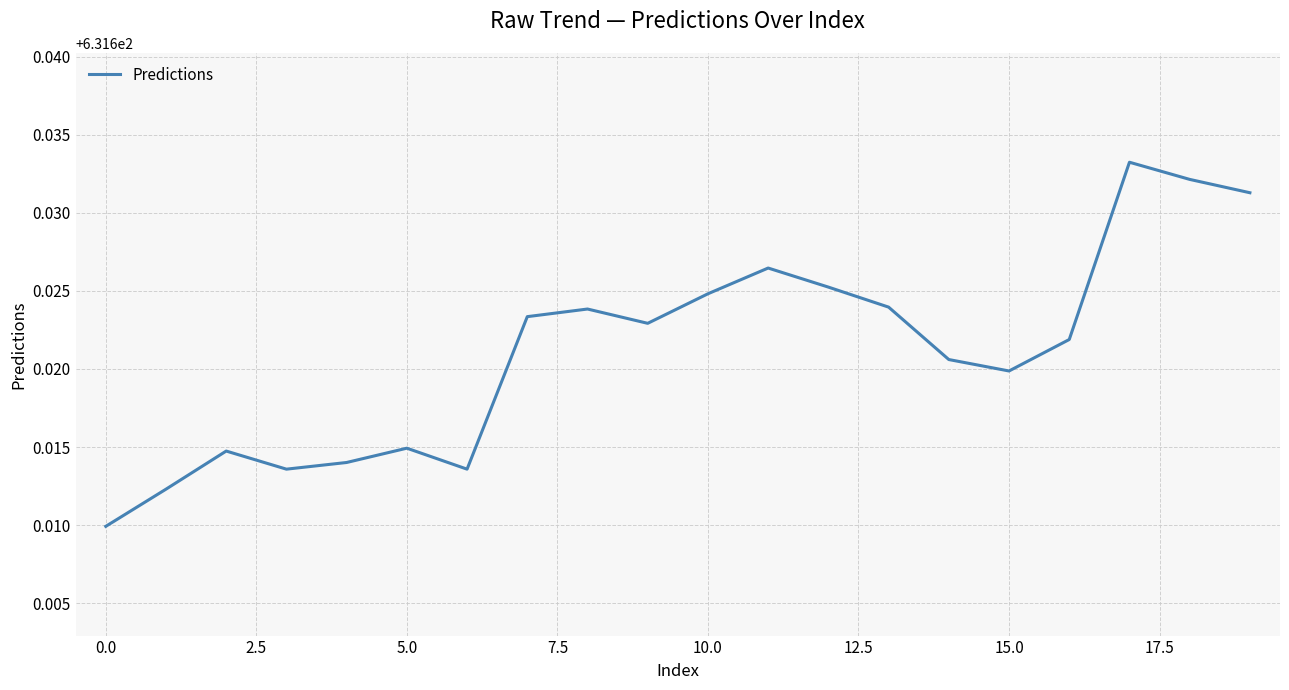

The chart shows a value of 362.3 at 5.0. True or false?

False